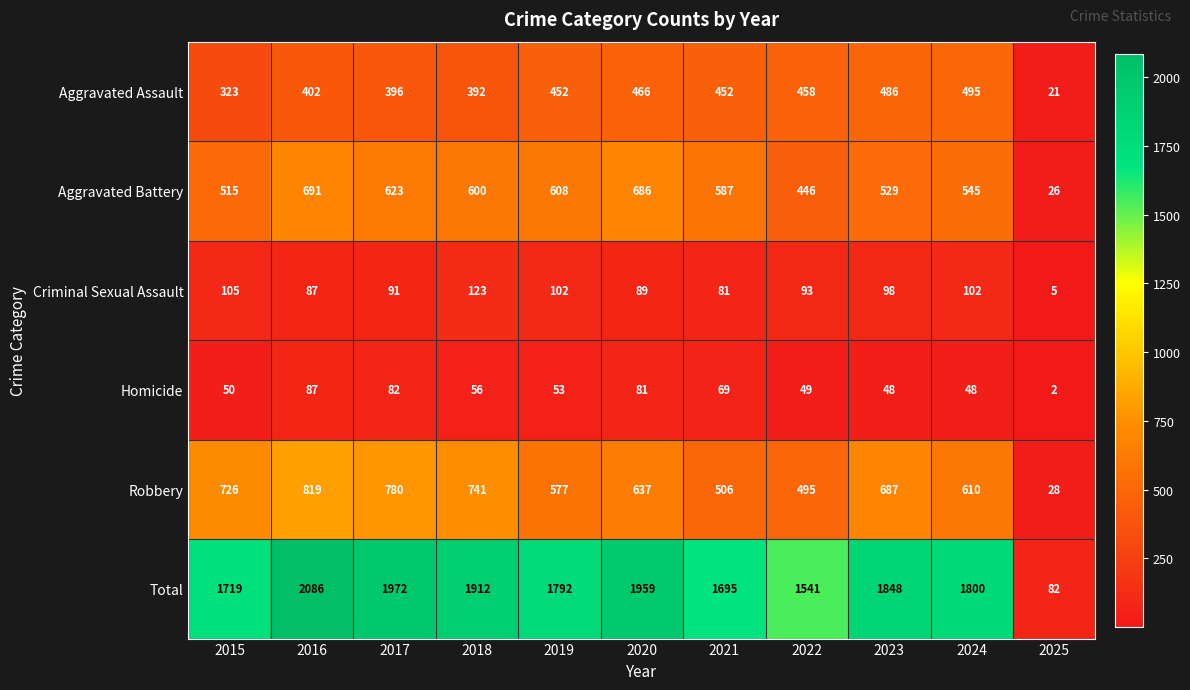

What is the lowest value of the Aggravated Battery series?

26